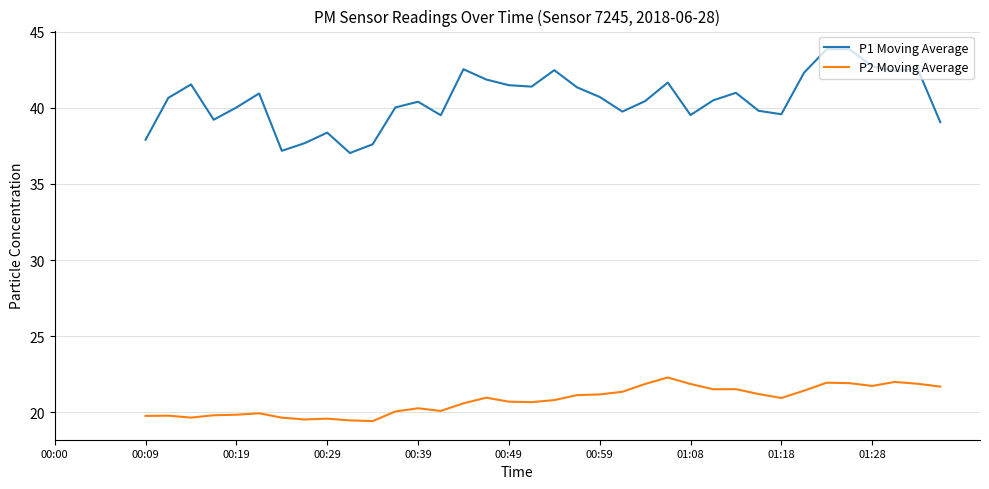

Which series has the largest range (max minus min)?

P1 Moving Average